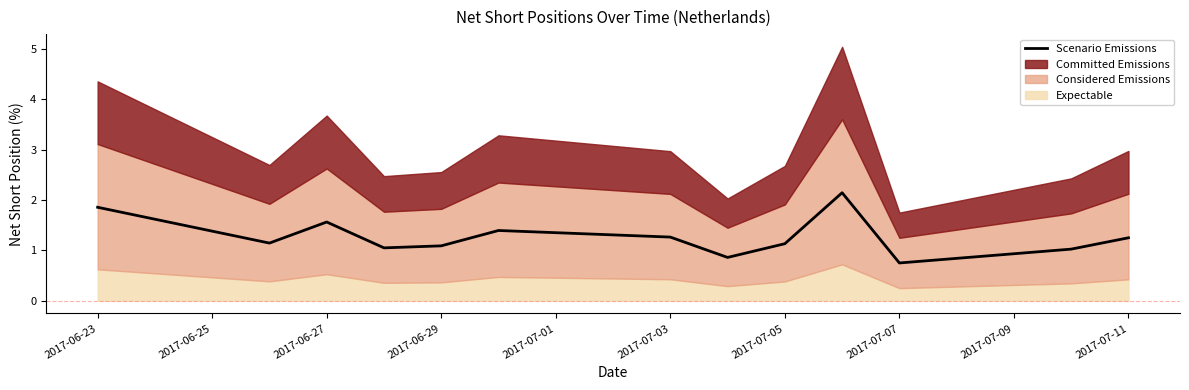

The Scenario Emissions series shows 1.3 at 2017-07-07. True or false?

False